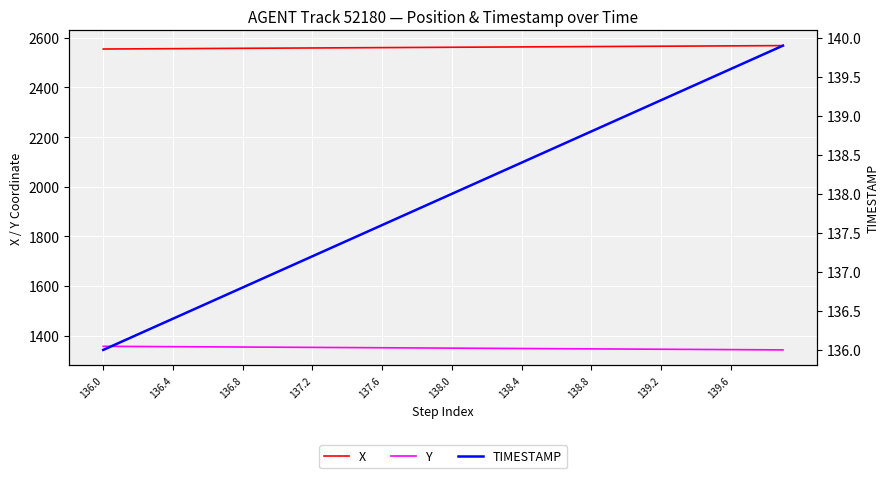

True or false: X and Y cross at least once.

False